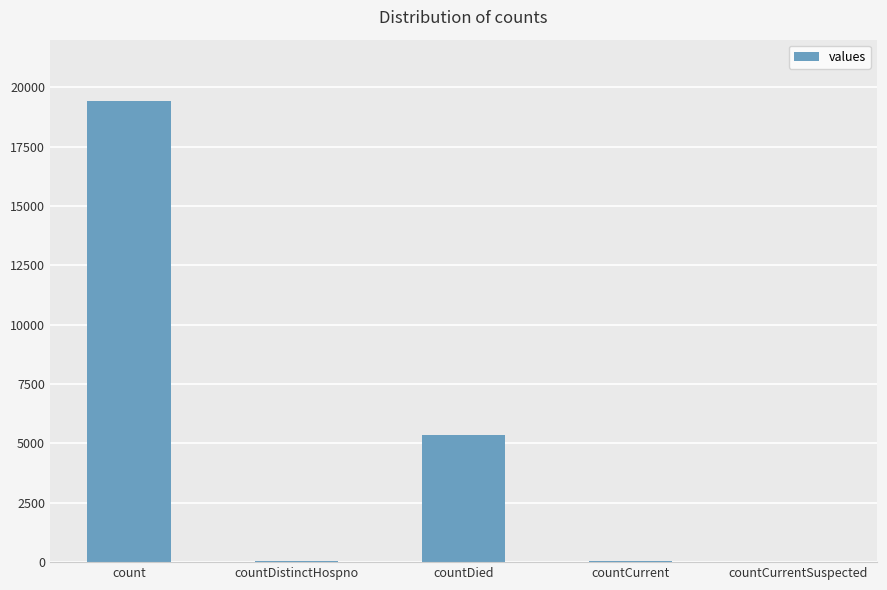

What is the sum of all values?

24875